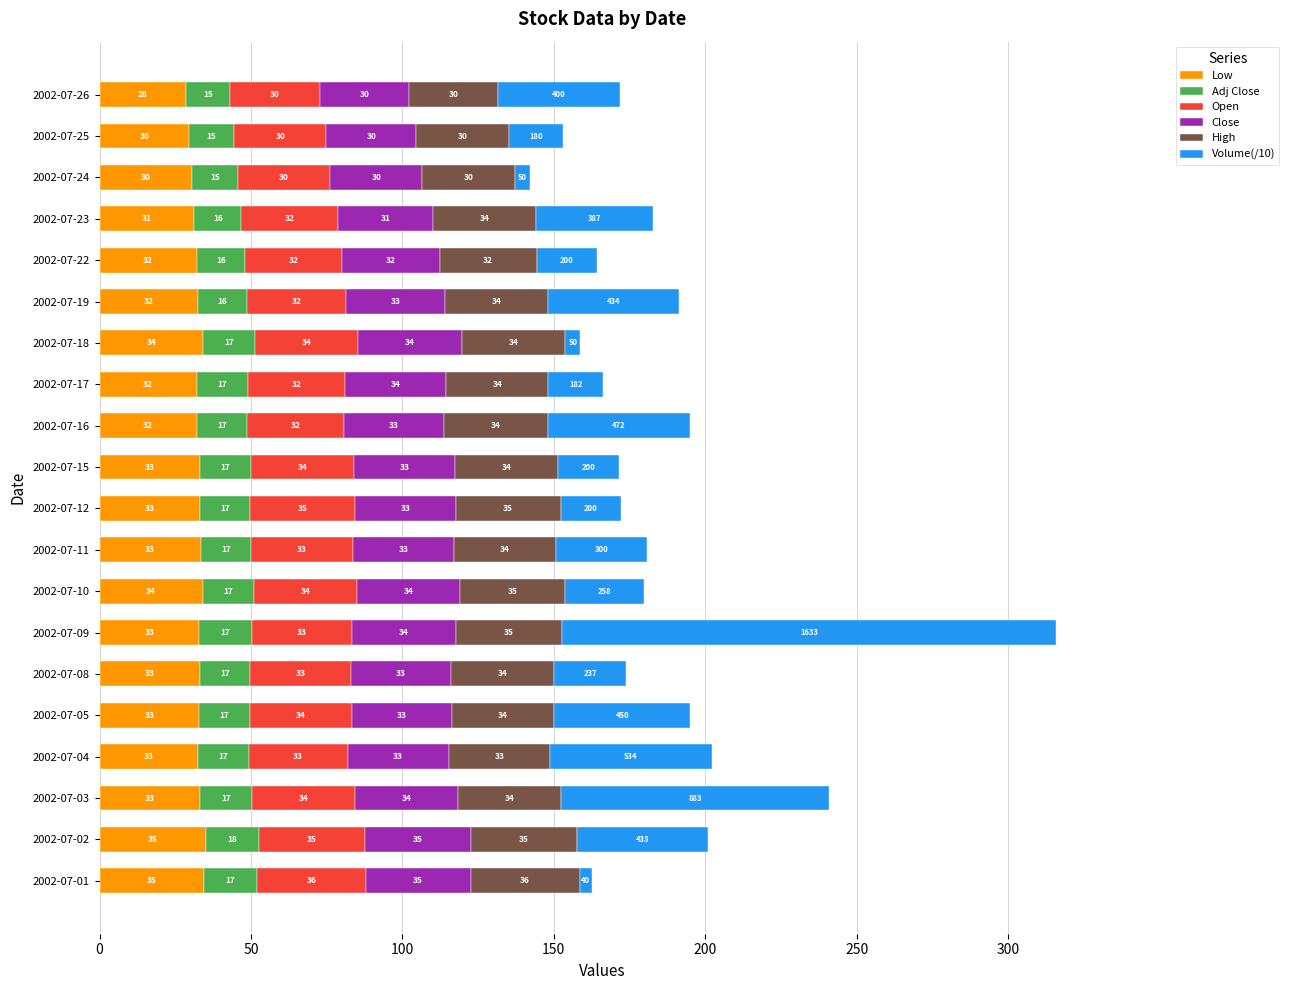

At which label does Low reach its minimum?

2002-07-26